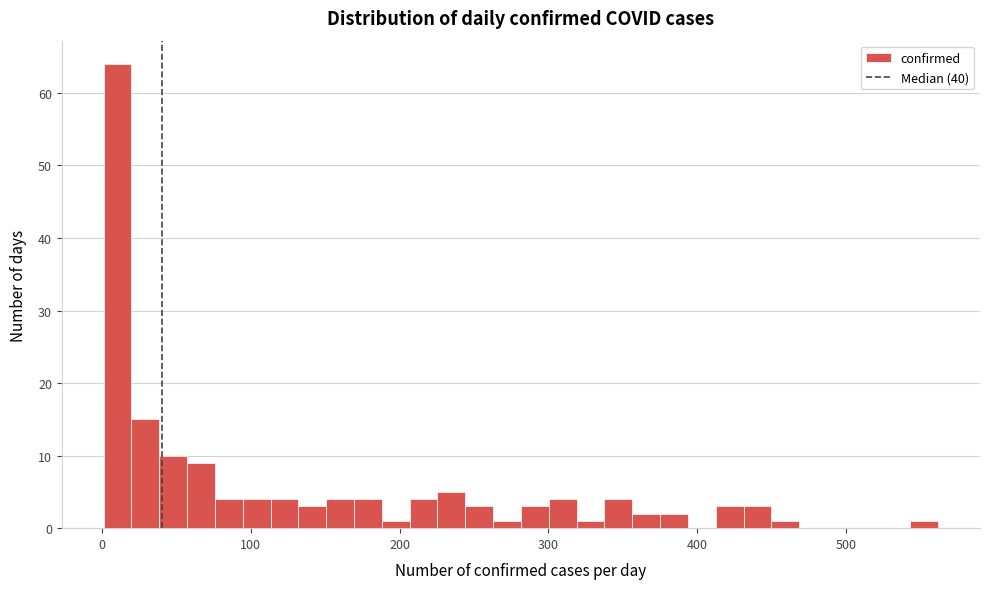

Around what value on the x-axis is the tallest bar? Give the approximate position of its centre, as read against the axis.

10